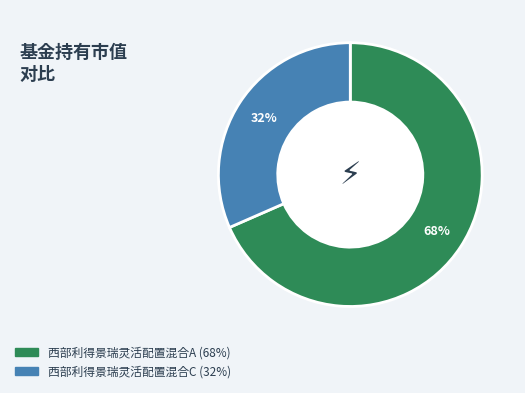

Is there a majority slice in this chart?

Yes